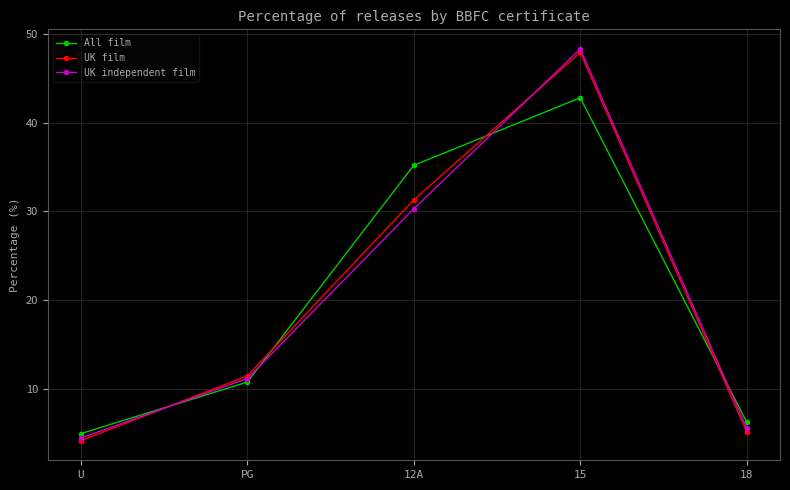

Rank the categories by UK independent film value from lowest to highest.

U, 18, PG, 12A, 15